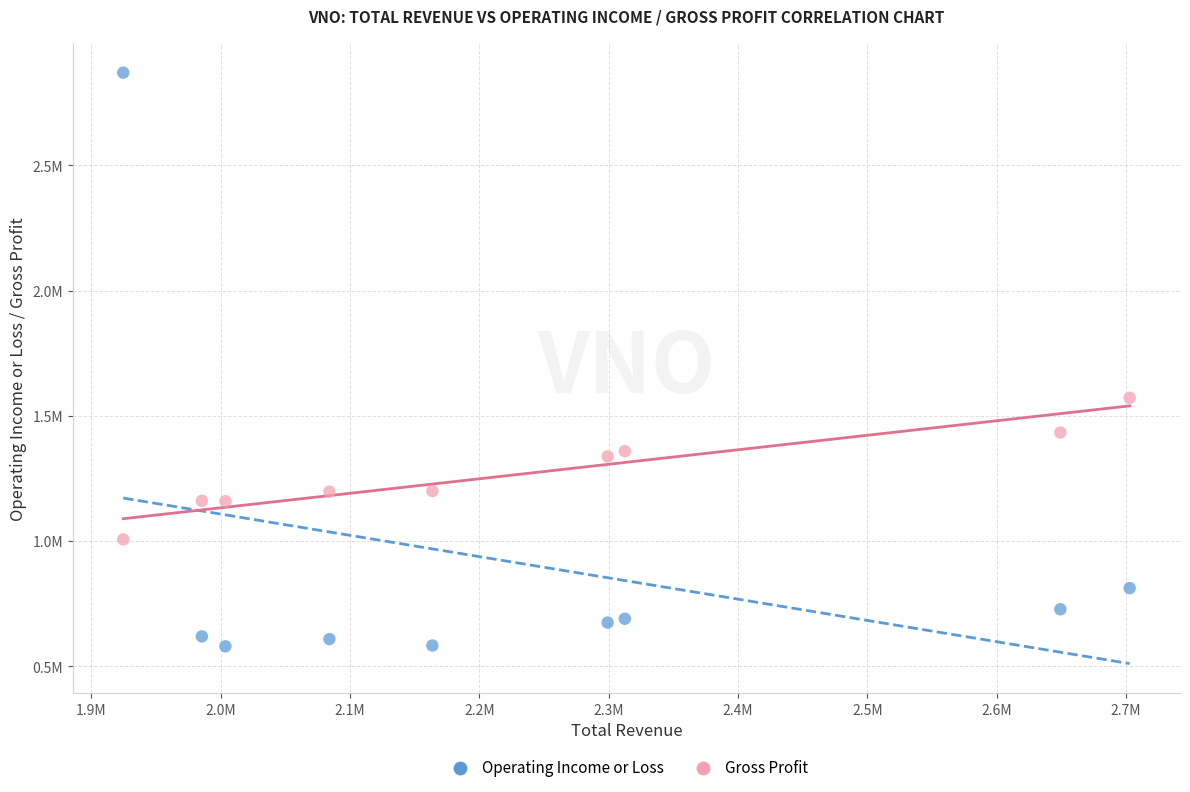

Which series reaches the maximum Y coordinate?

Operating Income or Loss